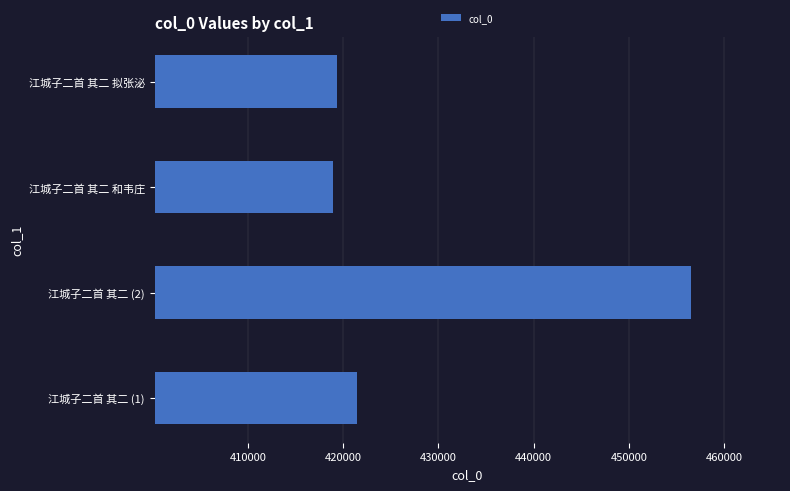

What is the difference between the second highest and second lowest values?

2084